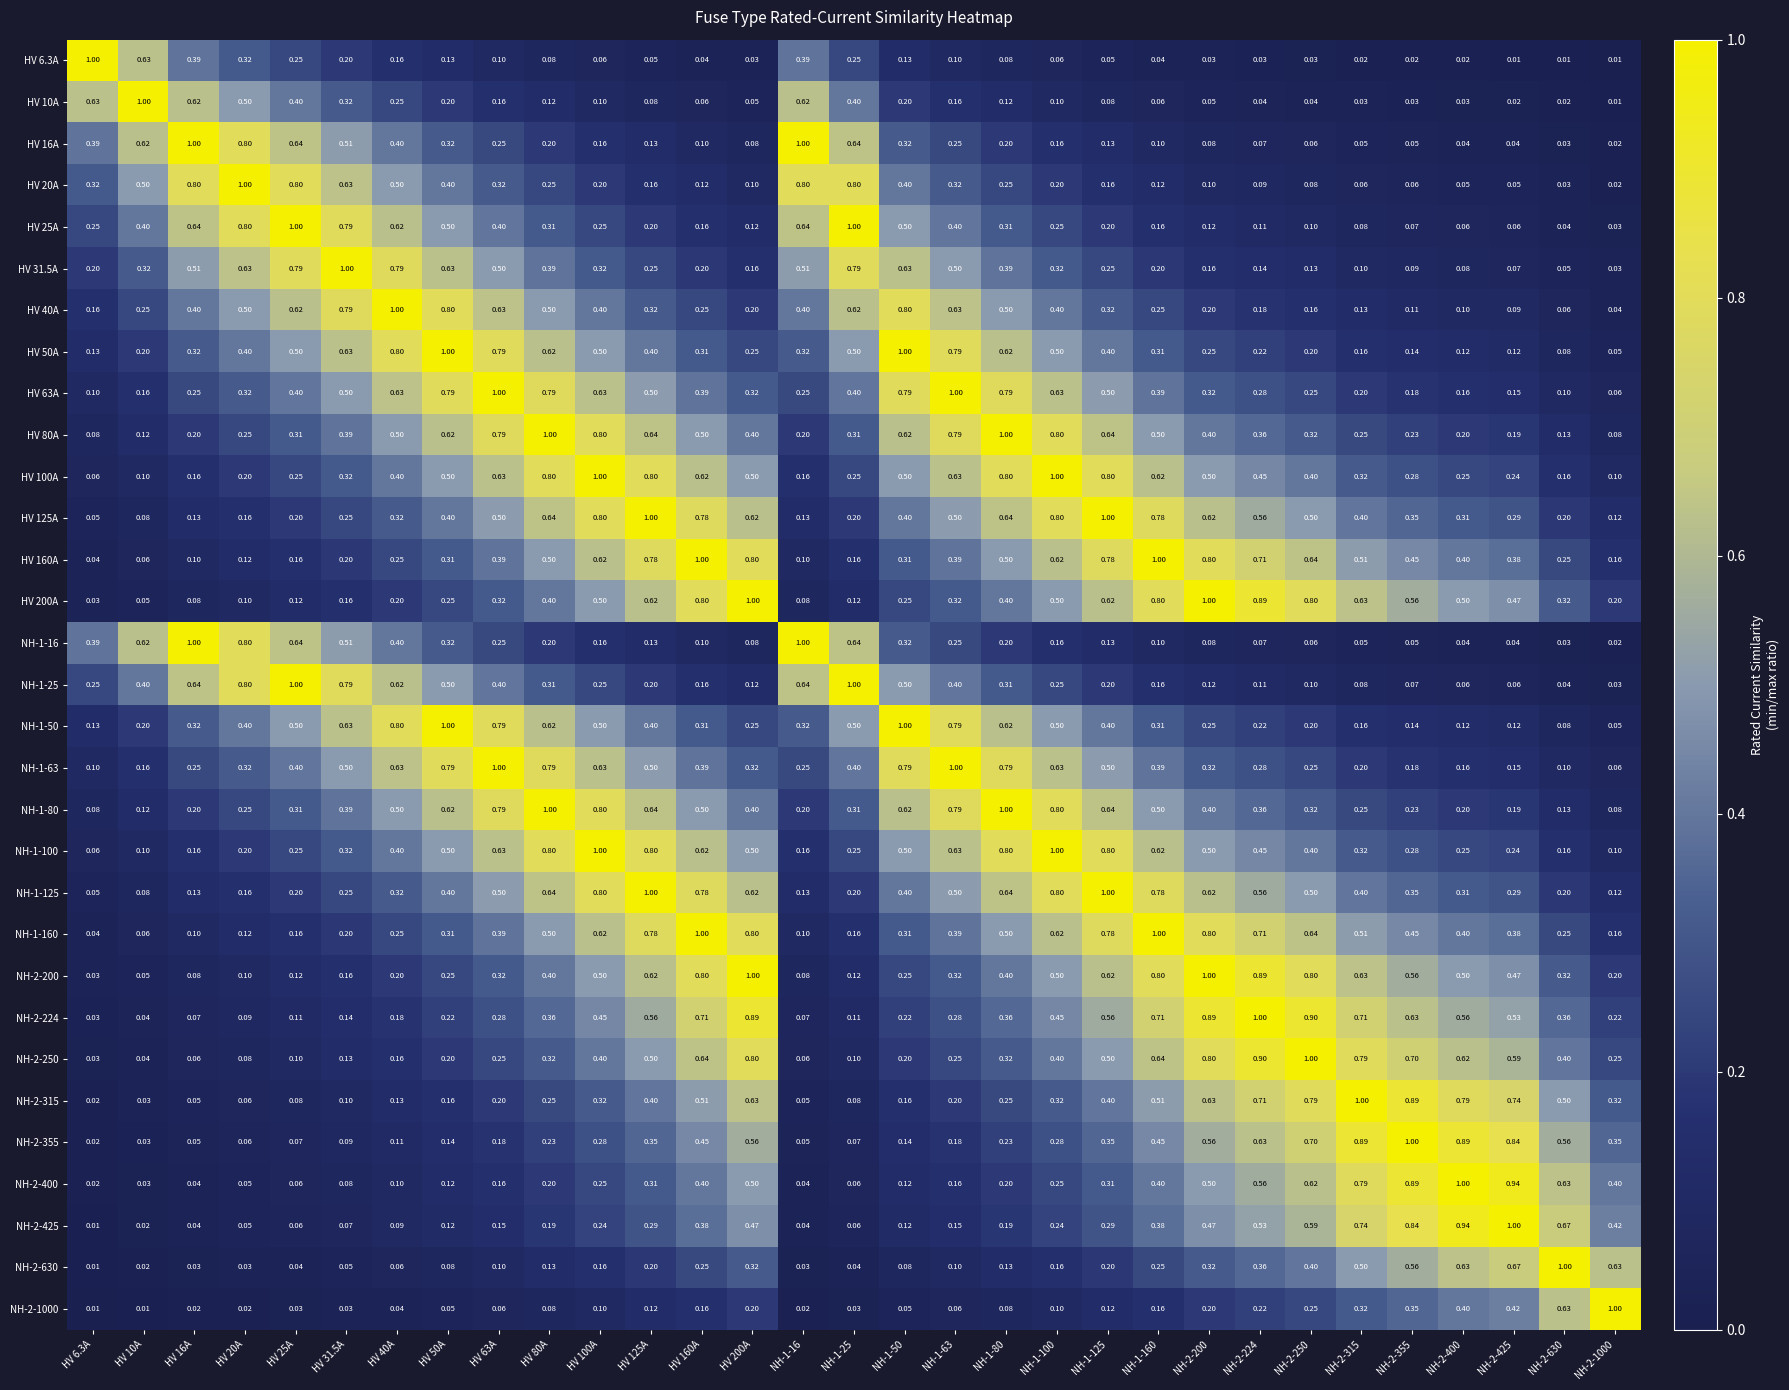

Reading left to right, what are all the values shown in this chart?

HV 6.3A: HV 6.3A=1.0	HV 10A=0.6	HV 16A=0.4	HV 20A=0.3	HV 25A=0.2	HV 31.5A=0.2	HV 40A=0.2	HV 50A=0.1	HV 63A=0.1	HV 80A=0.1	HV 100A=0.1	HV 125A=0.1	HV 160A=0.0	HV 200A=0.0	NH-1-16=0.4	NH-1-25=0.2	NH-1-50=0.1	NH-1-63=0.1	NH-1-80=0.1	NH-1-100=0.1	NH-1-125=0.1	NH-1-160=0.0	NH-2-200=0.0	NH-2-224=0.0	NH-2-250=0.0	NH-2-315=0.0	NH-2-355=0.0	NH-2-400=0.0	NH-2-425=0.0	NH-2-630=0.0	NH-2-1000=0.0
HV 10A: HV 6.3A=0.6	HV 10A=1.0	HV 16A=0.6	HV 20A=0.5	HV 25A=0.4	HV 31.5A=0.3	HV 40A=0.2	HV 50A=0.2	HV 63A=0.2	HV 80A=0.1	HV 100A=0.1	HV 125A=0.1	HV 160A=0.1	HV 200A=0.1	NH-1-16=0.6	NH-1-25=0.4	NH-1-50=0.2	NH-1-63=0.2	NH-1-80=0.1	NH-1-100=0.1	NH-1-125=0.1	NH-1-160=0.1	NH-2-200=0.1	NH-2-224=0.0	NH-2-250=0.0	NH-2-315=0.0	NH-2-355=0.0	NH-2-400=0.0	NH-2-425=0.0	NH-2-630=0.0	NH-2-1000=0.0
HV 16A: HV 6.3A=0.4	HV 10A=0.6	HV 16A=1.0	HV 20A=0.8	HV 25A=0.6	HV 31.5A=0.5	HV 40A=0.4	HV 50A=0.3	HV 63A=0.2	HV 80A=0.2	HV 100A=0.2	HV 125A=0.1	HV 160A=0.1	HV 200A=0.1	NH-1-16=1.0	NH-1-25=0.6	NH-1-50=0.3	NH-1-63=0.2	NH-1-80=0.2	NH-1-100=0.2	NH-1-125=0.1	NH-1-160=0.1	NH-2-200=0.1	NH-2-224=0.1	NH-2-250=0.1	NH-2-315=0.1	NH-2-355=0.1	NH-2-400=0.0	NH-2-425=0.0	NH-2-630=0.0	NH-2-1000=0.0
HV 20A: HV 6.3A=0.3	HV 10A=0.5	HV 16A=0.8	HV 20A=1.0	HV 25A=0.8	HV 31.5A=0.6	HV 40A=0.5	HV 50A=0.4	HV 63A=0.3	HV 80A=0.2	HV 100A=0.2	HV 125A=0.2	HV 160A=0.1	HV 200A=0.1	NH-1-16=0.8	NH-1-25=0.8	NH-1-50=0.4	NH-1-63=0.3	NH-1-80=0.2	NH-1-100=0.2	NH-1-125=0.2	NH-1-160=0.1	NH-2-200=0.1	NH-2-224=0.1	NH-2-250=0.1	NH-2-315=0.1	NH-2-355=0.1	NH-2-400=0.1	NH-2-425=0.1	NH-2-630=0.0	NH-2-1000=0.0
HV 25A: HV 6.3A=0.2	HV 10A=0.4	HV 16A=0.6	HV 20A=0.8	HV 25A=1.0	HV 31.5A=0.8	HV 40A=0.6	HV 50A=0.5	HV 63A=0.4	HV 80A=0.3	HV 100A=0.2	HV 125A=0.2	HV 160A=0.2	HV 200A=0.1	NH-1-16=0.6	NH-1-25=1.0	NH-1-50=0.5	NH-1-63=0.4	NH-1-80=0.3	NH-1-100=0.2	NH-1-125=0.2	NH-1-160=0.2	NH-2-200=0.1	NH-2-224=0.1	NH-2-250=0.1	NH-2-315=0.1	NH-2-355=0.1	NH-2-400=0.1	NH-2-425=0.1	NH-2-630=0.0	NH-2-1000=0.0
HV 31.5A: HV 6.3A=0.2	HV 10A=0.3	HV 16A=0.5	HV 20A=0.6	HV 25A=0.8	HV 31.5A=1.0	HV 40A=0.8	HV 50A=0.6	HV 63A=0.5	HV 80A=0.4	HV 100A=0.3	HV 125A=0.2	HV 160A=0.2	HV 200A=0.2	NH-1-16=0.5	NH-1-25=0.8	NH-1-50=0.6	NH-1-63=0.5	NH-1-80=0.4	NH-1-100=0.3	NH-1-125=0.2	NH-1-160=0.2	NH-2-200=0.2	NH-2-224=0.1	NH-2-250=0.1	NH-2-315=0.1	NH-2-355=0.1	NH-2-400=0.1	NH-2-425=0.1	NH-2-630=0.1	NH-2-1000=0.0
HV 40A: HV 6.3A=0.2	HV 10A=0.2	HV 16A=0.4	HV 20A=0.5	HV 25A=0.6	HV 31.5A=0.8	HV 40A=1.0	HV 50A=0.8	HV 63A=0.6	HV 80A=0.5	HV 100A=0.4	HV 125A=0.3	HV 160A=0.2	HV 200A=0.2	NH-1-16=0.4	NH-1-25=0.6	NH-1-50=0.8	NH-1-63=0.6	NH-1-80=0.5	NH-1-100=0.4	NH-1-125=0.3	NH-1-160=0.2	NH-2-200=0.2	NH-2-224=0.2	NH-2-250=0.2	NH-2-315=0.1	NH-2-355=0.1	NH-2-400=0.1	NH-2-425=0.1	NH-2-630=0.1	NH-2-1000=0.0
HV 50A: HV 6.3A=0.1	HV 10A=0.2	HV 16A=0.3	HV 20A=0.4	HV 25A=0.5	HV 31.5A=0.6	HV 40A=0.8	HV 50A=1.0	HV 63A=0.8	HV 80A=0.6	HV 100A=0.5	HV 125A=0.4	HV 160A=0.3	HV 200A=0.2	NH-1-16=0.3	NH-1-25=0.5	NH-1-50=1.0	NH-1-63=0.8	NH-1-80=0.6	NH-1-100=0.5	NH-1-125=0.4	NH-1-160=0.3	NH-2-200=0.2	NH-2-224=0.2	NH-2-250=0.2	NH-2-315=0.2	NH-2-355=0.1	NH-2-400=0.1	NH-2-425=0.1	NH-2-630=0.1	NH-2-1000=0.1
HV 63A: HV 6.3A=0.1	HV 10A=0.2	HV 16A=0.2	HV 20A=0.3	HV 25A=0.4	HV 31.5A=0.5	HV 40A=0.6	HV 50A=0.8	HV 63A=1.0	HV 80A=0.8	HV 100A=0.6	HV 125A=0.5	HV 160A=0.4	HV 200A=0.3	NH-1-16=0.2	NH-1-25=0.4	NH-1-50=0.8	NH-1-63=1.0	NH-1-80=0.8	NH-1-100=0.6	NH-1-125=0.5	NH-1-160=0.4	NH-2-200=0.3	NH-2-224=0.3	NH-2-250=0.2	NH-2-315=0.2	NH-2-355=0.2	NH-2-400=0.2	NH-2-425=0.1	NH-2-630=0.1	NH-2-1000=0.1
HV 80A: HV 6.3A=0.1	HV 10A=0.1	HV 16A=0.2	HV 20A=0.2	HV 25A=0.3	HV 31.5A=0.4	HV 40A=0.5	HV 50A=0.6	HV 63A=0.8	HV 80A=1.0	HV 100A=0.8	HV 125A=0.6	HV 160A=0.5	HV 200A=0.4	NH-1-16=0.2	NH-1-25=0.3	NH-1-50=0.6	NH-1-63=0.8	NH-1-80=1.0	NH-1-100=0.8	NH-1-125=0.6	NH-1-160=0.5	NH-2-200=0.4	NH-2-224=0.4	NH-2-250=0.3	NH-2-315=0.2	NH-2-355=0.2	NH-2-400=0.2	NH-2-425=0.2	NH-2-630=0.1	NH-2-1000=0.1
HV 100A: HV 6.3A=0.1	HV 10A=0.1	HV 16A=0.2	HV 20A=0.2	HV 25A=0.2	HV 31.5A=0.3	HV 40A=0.4	HV 50A=0.5	HV 63A=0.6	HV 80A=0.8	HV 100A=1.0	HV 125A=0.8	HV 160A=0.6	HV 200A=0.5	NH-1-16=0.2	NH-1-25=0.2	NH-1-50=0.5	NH-1-63=0.6	NH-1-80=0.8	NH-1-100=1.0	NH-1-125=0.8	NH-1-160=0.6	NH-2-200=0.5	NH-2-224=0.5	NH-2-250=0.4	NH-2-315=0.3	NH-2-355=0.3	NH-2-400=0.2	NH-2-425=0.2	NH-2-630=0.2	NH-2-1000=0.1
HV 125A: HV 6.3A=0.1	HV 10A=0.1	HV 16A=0.1	HV 20A=0.2	HV 25A=0.2	HV 31.5A=0.2	HV 40A=0.3	HV 50A=0.4	HV 63A=0.5	HV 80A=0.6	HV 100A=0.8	HV 125A=1.0	HV 160A=0.8	HV 200A=0.6	NH-1-16=0.1	NH-1-25=0.2	NH-1-50=0.4	NH-1-63=0.5	NH-1-80=0.6	NH-1-100=0.8	NH-1-125=1.0	NH-1-160=0.8	NH-2-200=0.6	NH-2-224=0.6	NH-2-250=0.5	NH-2-315=0.4	NH-2-355=0.3	NH-2-400=0.3	NH-2-425=0.3	NH-2-630=0.2	NH-2-1000=0.1
HV 160A: HV 6.3A=0.0	HV 10A=0.1	HV 16A=0.1	HV 20A=0.1	HV 25A=0.2	HV 31.5A=0.2	HV 40A=0.2	HV 50A=0.3	HV 63A=0.4	HV 80A=0.5	HV 100A=0.6	HV 125A=0.8	HV 160A=1.0	HV 200A=0.8	NH-1-16=0.1	NH-1-25=0.2	NH-1-50=0.3	NH-1-63=0.4	NH-1-80=0.5	NH-1-100=0.6	NH-1-125=0.8	NH-1-160=1.0	NH-2-200=0.8	NH-2-224=0.7	NH-2-250=0.6	NH-2-315=0.5	NH-2-355=0.5	NH-2-400=0.4	NH-2-425=0.4	NH-2-630=0.2	NH-2-1000=0.2
HV 200A: HV 6.3A=0.0	HV 10A=0.1	HV 16A=0.1	HV 20A=0.1	HV 25A=0.1	HV 31.5A=0.2	HV 40A=0.2	HV 50A=0.2	HV 63A=0.3	HV 80A=0.4	HV 100A=0.5	HV 125A=0.6	HV 160A=0.8	HV 200A=1.0	NH-1-16=0.1	NH-1-25=0.1	NH-1-50=0.2	NH-1-63=0.3	NH-1-80=0.4	NH-1-100=0.5	NH-1-125=0.6	NH-1-160=0.8	NH-2-200=1.0	NH-2-224=0.9	NH-2-250=0.8	NH-2-315=0.6	NH-2-355=0.6	NH-2-400=0.5	NH-2-425=0.5	NH-2-630=0.3	NH-2-1000=0.2
NH-1-16: HV 6.3A=0.4	HV 10A=0.6	HV 16A=1.0	HV 20A=0.8	HV 25A=0.6	HV 31.5A=0.5	HV 40A=0.4	HV 50A=0.3	HV 63A=0.2	HV 80A=0.2	HV 100A=0.2	HV 125A=0.1	HV 160A=0.1	HV 200A=0.1	NH-1-16=1.0	NH-1-25=0.6	NH-1-50=0.3	NH-1-63=0.2	NH-1-80=0.2	NH-1-100=0.2	NH-1-125=0.1	NH-1-160=0.1	NH-2-200=0.1	NH-2-224=0.1	NH-2-250=0.1	NH-2-315=0.1	NH-2-355=0.1	NH-2-400=0.0	NH-2-425=0.0	NH-2-630=0.0	NH-2-1000=0.0
NH-1-25: HV 6.3A=0.2	HV 10A=0.4	HV 16A=0.6	HV 20A=0.8	HV 25A=1.0	HV 31.5A=0.8	HV 40A=0.6	HV 50A=0.5	HV 63A=0.4	HV 80A=0.3	HV 100A=0.2	HV 125A=0.2	HV 160A=0.2	HV 200A=0.1	NH-1-16=0.6	NH-1-25=1.0	NH-1-50=0.5	NH-1-63=0.4	NH-1-80=0.3	NH-1-100=0.2	NH-1-125=0.2	NH-1-160=0.2	NH-2-200=0.1	NH-2-224=0.1	NH-2-250=0.1	NH-2-315=0.1	NH-2-355=0.1	NH-2-400=0.1	NH-2-425=0.1	NH-2-630=0.0	NH-2-1000=0.0
NH-1-50: HV 6.3A=0.1	HV 10A=0.2	HV 16A=0.3	HV 20A=0.4	HV 25A=0.5	HV 31.5A=0.6	HV 40A=0.8	HV 50A=1.0	HV 63A=0.8	HV 80A=0.6	HV 100A=0.5	HV 125A=0.4	HV 160A=0.3	HV 200A=0.2	NH-1-16=0.3	NH-1-25=0.5	NH-1-50=1.0	NH-1-63=0.8	NH-1-80=0.6	NH-1-100=0.5	NH-1-125=0.4	NH-1-160=0.3	NH-2-200=0.2	NH-2-224=0.2	NH-2-250=0.2	NH-2-315=0.2	NH-2-355=0.1	NH-2-400=0.1	NH-2-425=0.1	NH-2-630=0.1	NH-2-1000=0.1
NH-1-63: HV 6.3A=0.1	HV 10A=0.2	HV 16A=0.2	HV 20A=0.3	HV 25A=0.4	HV 31.5A=0.5	HV 40A=0.6	HV 50A=0.8	HV 63A=1.0	HV 80A=0.8	HV 100A=0.6	HV 125A=0.5	HV 160A=0.4	HV 200A=0.3	NH-1-16=0.2	NH-1-25=0.4	NH-1-50=0.8	NH-1-63=1.0	NH-1-80=0.8	NH-1-100=0.6	NH-1-125=0.5	NH-1-160=0.4	NH-2-200=0.3	NH-2-224=0.3	NH-2-250=0.2	NH-2-315=0.2	NH-2-355=0.2	NH-2-400=0.2	NH-2-425=0.1	NH-2-630=0.1	NH-2-1000=0.1
NH-1-80: HV 6.3A=0.1	HV 10A=0.1	HV 16A=0.2	HV 20A=0.2	HV 25A=0.3	HV 31.5A=0.4	HV 40A=0.5	HV 50A=0.6	HV 63A=0.8	HV 80A=1.0	HV 100A=0.8	HV 125A=0.6	HV 160A=0.5	HV 200A=0.4	NH-1-16=0.2	NH-1-25=0.3	NH-1-50=0.6	NH-1-63=0.8	NH-1-80=1.0	NH-1-100=0.8	NH-1-125=0.6	NH-1-160=0.5	NH-2-200=0.4	NH-2-224=0.4	NH-2-250=0.3	NH-2-315=0.2	NH-2-355=0.2	NH-2-400=0.2	NH-2-425=0.2	NH-2-630=0.1	NH-2-1000=0.1
NH-1-100: HV 6.3A=0.1	HV 10A=0.1	HV 16A=0.2	HV 20A=0.2	HV 25A=0.2	HV 31.5A=0.3	HV 40A=0.4	HV 50A=0.5	HV 63A=0.6	HV 80A=0.8	HV 100A=1.0	HV 125A=0.8	HV 160A=0.6	HV 200A=0.5	NH-1-16=0.2	NH-1-25=0.2	NH-1-50=0.5	NH-1-63=0.6	NH-1-80=0.8	NH-1-100=1.0	NH-1-125=0.8	NH-1-160=0.6	NH-2-200=0.5	NH-2-224=0.5	NH-2-250=0.4	NH-2-315=0.3	NH-2-355=0.3	NH-2-400=0.2	NH-2-425=0.2	NH-2-630=0.2	NH-2-1000=0.1
NH-1-125: HV 6.3A=0.1	HV 10A=0.1	HV 16A=0.1	HV 20A=0.2	HV 25A=0.2	HV 31.5A=0.2	HV 40A=0.3	HV 50A=0.4	HV 63A=0.5	HV 80A=0.6	HV 100A=0.8	HV 125A=1.0	HV 160A=0.8	HV 200A=0.6	NH-1-16=0.1	NH-1-25=0.2	NH-1-50=0.4	NH-1-63=0.5	NH-1-80=0.6	NH-1-100=0.8	NH-1-125=1.0	NH-1-160=0.8	NH-2-200=0.6	NH-2-224=0.6	NH-2-250=0.5	NH-2-315=0.4	NH-2-355=0.3	NH-2-400=0.3	NH-2-425=0.3	NH-2-630=0.2	NH-2-1000=0.1
NH-1-160: HV 6.3A=0.0	HV 10A=0.1	HV 16A=0.1	HV 20A=0.1	HV 25A=0.2	HV 31.5A=0.2	HV 40A=0.2	HV 50A=0.3	HV 63A=0.4	HV 80A=0.5	HV 100A=0.6	HV 125A=0.8	HV 160A=1.0	HV 200A=0.8	NH-1-16=0.1	NH-1-25=0.2	NH-1-50=0.3	NH-1-63=0.4	NH-1-80=0.5	NH-1-100=0.6	NH-1-125=0.8	NH-1-160=1.0	NH-2-200=0.8	NH-2-224=0.7	NH-2-250=0.6	NH-2-315=0.5	NH-2-355=0.5	NH-2-400=0.4	NH-2-425=0.4	NH-2-630=0.2	NH-2-1000=0.2
NH-2-200: HV 6.3A=0.0	HV 10A=0.1	HV 16A=0.1	HV 20A=0.1	HV 25A=0.1	HV 31.5A=0.2	HV 40A=0.2	HV 50A=0.2	HV 63A=0.3	HV 80A=0.4	HV 100A=0.5	HV 125A=0.6	HV 160A=0.8	HV 200A=1.0	NH-1-16=0.1	NH-1-25=0.1	NH-1-50=0.2	NH-1-63=0.3	NH-1-80=0.4	NH-1-100=0.5	NH-1-125=0.6	NH-1-160=0.8	NH-2-200=1.0	NH-2-224=0.9	NH-2-250=0.8	NH-2-315=0.6	NH-2-355=0.6	NH-2-400=0.5	NH-2-425=0.5	NH-2-630=0.3	NH-2-1000=0.2
NH-2-224: HV 6.3A=0.0	HV 10A=0.0	HV 16A=0.1	HV 20A=0.1	HV 25A=0.1	HV 31.5A=0.1	HV 40A=0.2	HV 50A=0.2	HV 63A=0.3	HV 80A=0.4	HV 100A=0.5	HV 125A=0.6	HV 160A=0.7	HV 200A=0.9	NH-1-16=0.1	NH-1-25=0.1	NH-1-50=0.2	NH-1-63=0.3	NH-1-80=0.4	NH-1-100=0.5	NH-1-125=0.6	NH-1-160=0.7	NH-2-200=0.9	NH-2-224=1.0	NH-2-250=0.9	NH-2-315=0.7	NH-2-355=0.6	NH-2-400=0.6	NH-2-425=0.5	NH-2-630=0.4	NH-2-1000=0.2
NH-2-250: HV 6.3A=0.0	HV 10A=0.0	HV 16A=0.1	HV 20A=0.1	HV 25A=0.1	HV 31.5A=0.1	HV 40A=0.2	HV 50A=0.2	HV 63A=0.2	HV 80A=0.3	HV 100A=0.4	HV 125A=0.5	HV 160A=0.6	HV 200A=0.8	NH-1-16=0.1	NH-1-25=0.1	NH-1-50=0.2	NH-1-63=0.2	NH-1-80=0.3	NH-1-100=0.4	NH-1-125=0.5	NH-1-160=0.6	NH-2-200=0.8	NH-2-224=0.9	NH-2-250=1.0	NH-2-315=0.8	NH-2-355=0.7	NH-2-400=0.6	NH-2-425=0.6	NH-2-630=0.4	NH-2-1000=0.2
NH-2-315: HV 6.3A=0.0	HV 10A=0.0	HV 16A=0.1	HV 20A=0.1	HV 25A=0.1	HV 31.5A=0.1	HV 40A=0.1	HV 50A=0.2	HV 63A=0.2	HV 80A=0.2	HV 100A=0.3	HV 125A=0.4	HV 160A=0.5	HV 200A=0.6	NH-1-16=0.1	NH-1-25=0.1	NH-1-50=0.2	NH-1-63=0.2	NH-1-80=0.2	NH-1-100=0.3	NH-1-125=0.4	NH-1-160=0.5	NH-2-200=0.6	NH-2-224=0.7	NH-2-250=0.8	NH-2-315=1.0	NH-2-355=0.9	NH-2-400=0.8	NH-2-425=0.7	NH-2-630=0.5	NH-2-1000=0.3
NH-2-355: HV 6.3A=0.0	HV 10A=0.0	HV 16A=0.1	HV 20A=0.1	HV 25A=0.1	HV 31.5A=0.1	HV 40A=0.1	HV 50A=0.1	HV 63A=0.2	HV 80A=0.2	HV 100A=0.3	HV 125A=0.3	HV 160A=0.5	HV 200A=0.6	NH-1-16=0.1	NH-1-25=0.1	NH-1-50=0.1	NH-1-63=0.2	NH-1-80=0.2	NH-1-100=0.3	NH-1-125=0.3	NH-1-160=0.5	NH-2-200=0.6	NH-2-224=0.6	NH-2-250=0.7	NH-2-315=0.9	NH-2-355=1.0	NH-2-400=0.9	NH-2-425=0.8	NH-2-630=0.6	NH-2-1000=0.3
NH-2-400: HV 6.3A=0.0	HV 10A=0.0	HV 16A=0.0	HV 20A=0.1	HV 25A=0.1	HV 31.5A=0.1	HV 40A=0.1	HV 50A=0.1	HV 63A=0.2	HV 80A=0.2	HV 100A=0.2	HV 125A=0.3	HV 160A=0.4	HV 200A=0.5	NH-1-16=0.0	NH-1-25=0.1	NH-1-50=0.1	NH-1-63=0.2	NH-1-80=0.2	NH-1-100=0.2	NH-1-125=0.3	NH-1-160=0.4	NH-2-200=0.5	NH-2-224=0.6	NH-2-250=0.6	NH-2-315=0.8	NH-2-355=0.9	NH-2-400=1.0	NH-2-425=0.9	NH-2-630=0.6	NH-2-1000=0.4
NH-2-425: HV 6.3A=0.0	HV 10A=0.0	HV 16A=0.0	HV 20A=0.1	HV 25A=0.1	HV 31.5A=0.1	HV 40A=0.1	HV 50A=0.1	HV 63A=0.1	HV 80A=0.2	HV 100A=0.2	HV 125A=0.3	HV 160A=0.4	HV 200A=0.5	NH-1-16=0.0	NH-1-25=0.1	NH-1-50=0.1	NH-1-63=0.1	NH-1-80=0.2	NH-1-100=0.2	NH-1-125=0.3	NH-1-160=0.4	NH-2-200=0.5	NH-2-224=0.5	NH-2-250=0.6	NH-2-315=0.7	NH-2-355=0.8	NH-2-400=0.9	NH-2-425=1.0	NH-2-630=0.7	NH-2-1000=0.4
NH-2-630: HV 6.3A=0.0	HV 10A=0.0	HV 16A=0.0	HV 20A=0.0	HV 25A=0.0	HV 31.5A=0.1	HV 40A=0.1	HV 50A=0.1	HV 63A=0.1	HV 80A=0.1	HV 100A=0.2	HV 125A=0.2	HV 160A=0.2	HV 200A=0.3	NH-1-16=0.0	NH-1-25=0.0	NH-1-50=0.1	NH-1-63=0.1	NH-1-80=0.1	NH-1-100=0.2	NH-1-125=0.2	NH-1-160=0.2	NH-2-200=0.3	NH-2-224=0.4	NH-2-250=0.4	NH-2-315=0.5	NH-2-355=0.6	NH-2-400=0.6	NH-2-425=0.7	NH-2-630=1.0	NH-2-1000=0.6
NH-2-1000: HV 6.3A=0.0	HV 10A=0.0	HV 16A=0.0	HV 20A=0.0	HV 25A=0.0	HV 31.5A=0.0	HV 40A=0.0	HV 50A=0.1	HV 63A=0.1	HV 80A=0.1	HV 100A=0.1	HV 125A=0.1	HV 160A=0.2	HV 200A=0.2	NH-1-16=0.0	NH-1-25=0.0	NH-1-50=0.1	NH-1-63=0.1	NH-1-80=0.1	NH-1-100=0.1	NH-1-125=0.1	NH-1-160=0.2	NH-2-200=0.2	NH-2-224=0.2	NH-2-250=0.2	NH-2-315=0.3	NH-2-355=0.3	NH-2-400=0.4	NH-2-425=0.4	NH-2-630=0.6	NH-2-1000=1.0